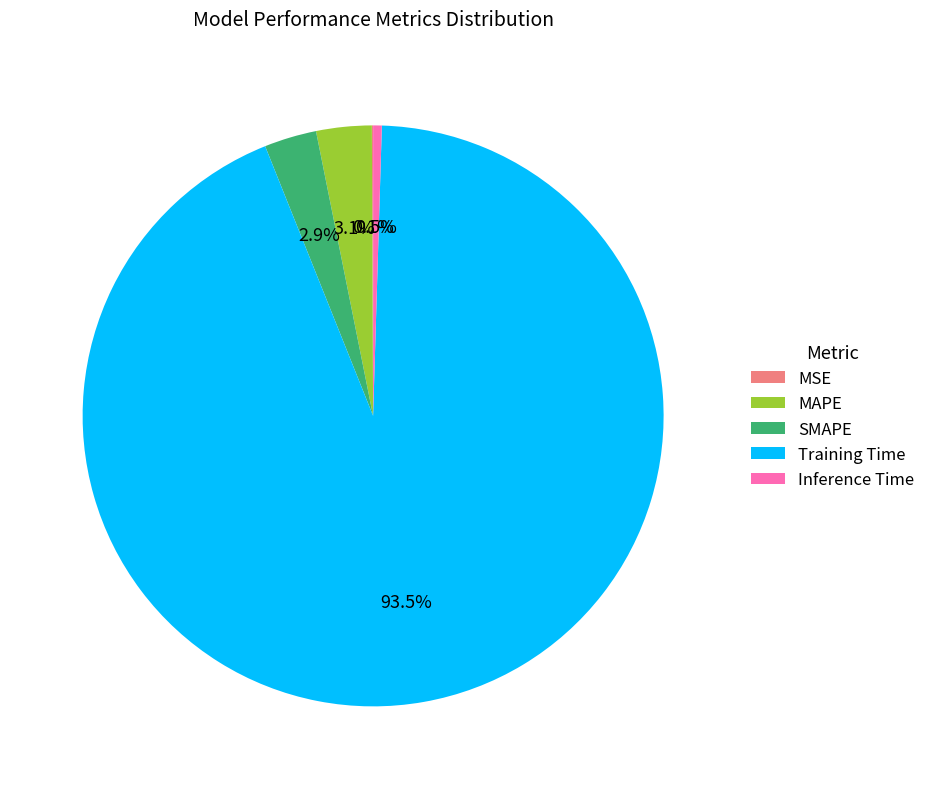

Does SMAPE account for over 50% of the chart?

No